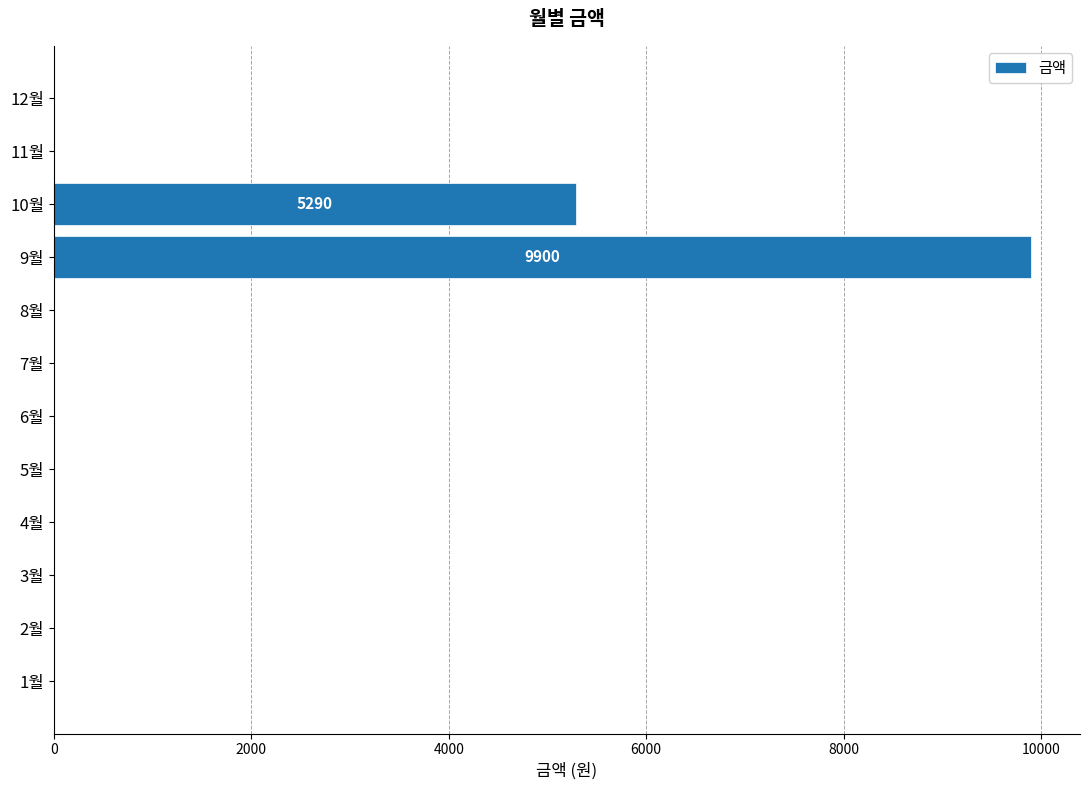

Where is the data nearest to the value 4950?

10월